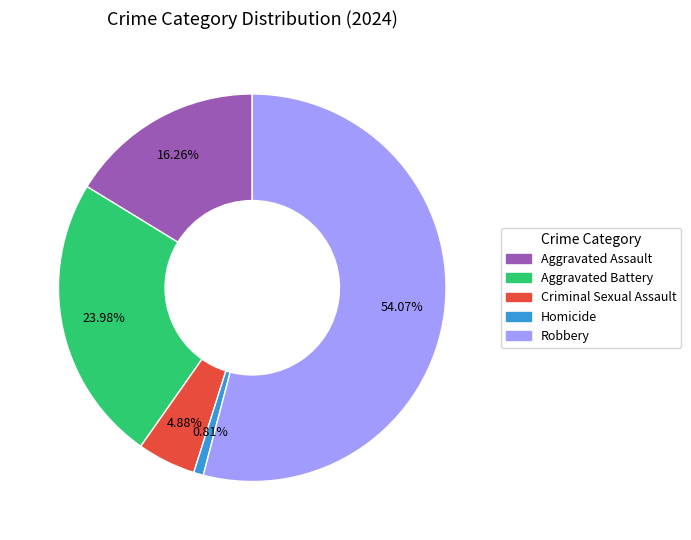

True or false: Robbery accounts for 65% of the total.

False